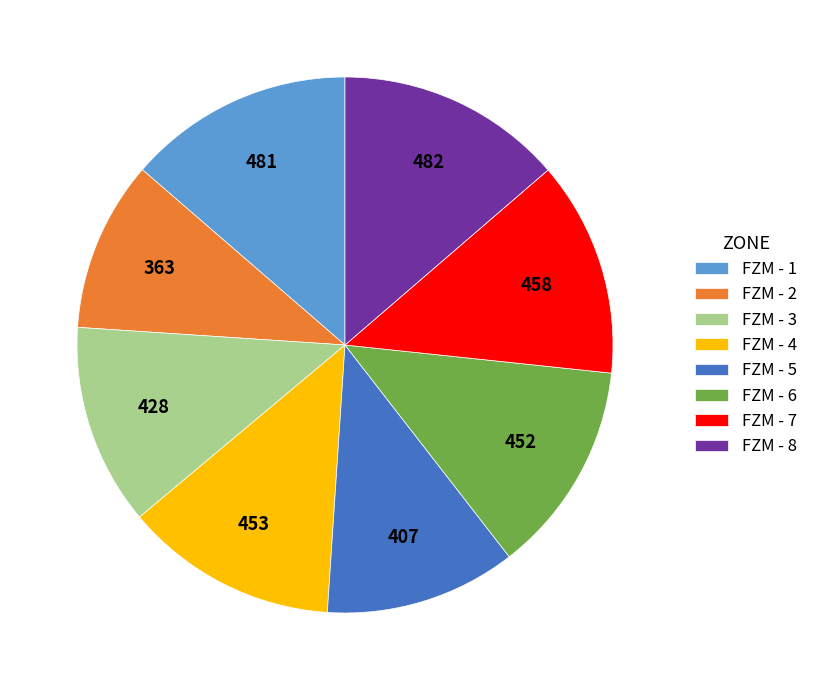

Between FZM - 7 and FZM - 8, which is larger?

FZM - 8